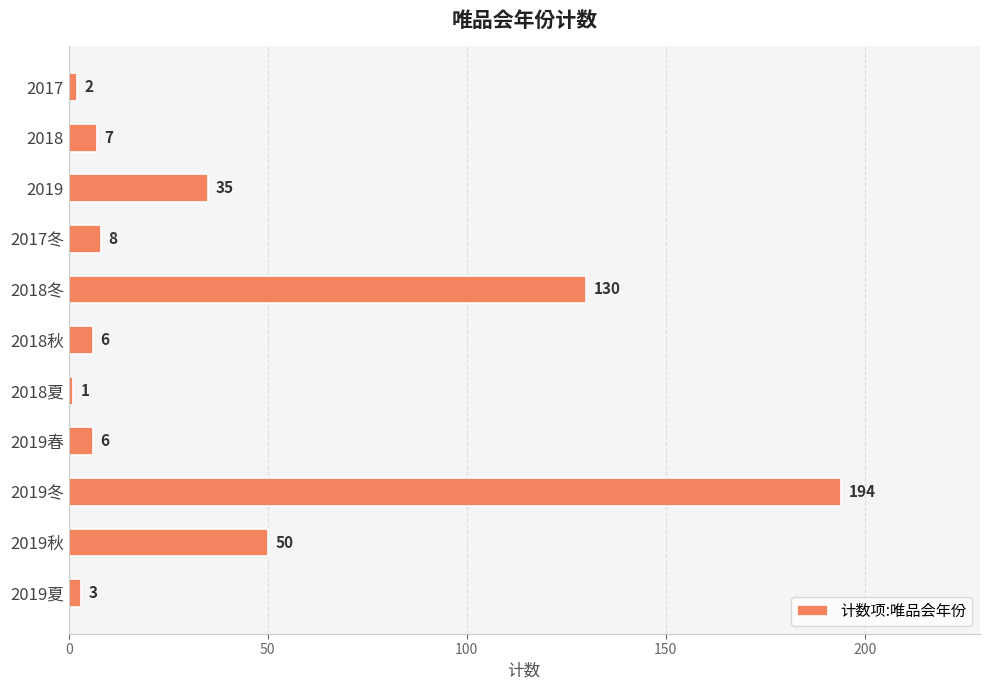

What is the difference between the second highest and second lowest values?

128